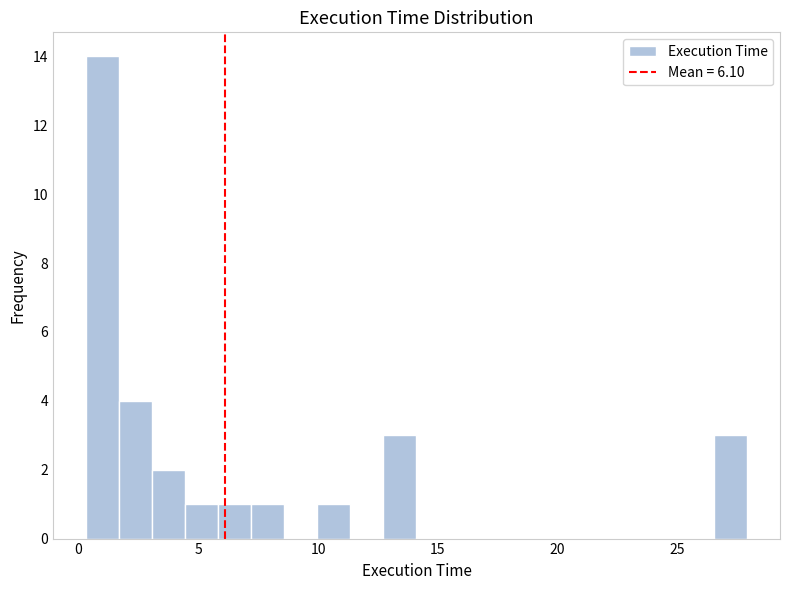

Around what value on the x-axis is the tallest bar? Give the approximate position of its centre, as read against the axis.

1.0